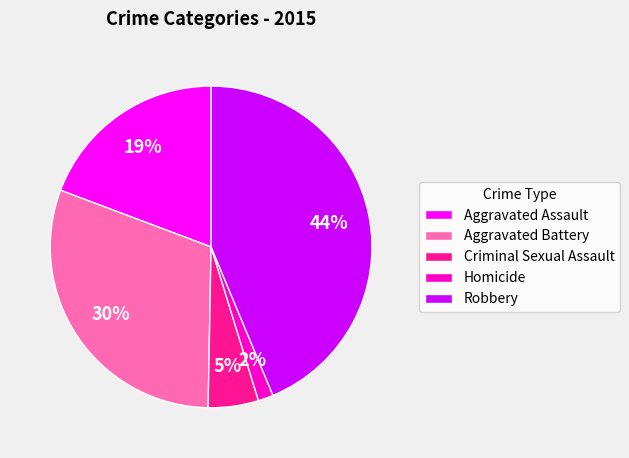

To the nearest percent, what is the average slice percentage?

20%